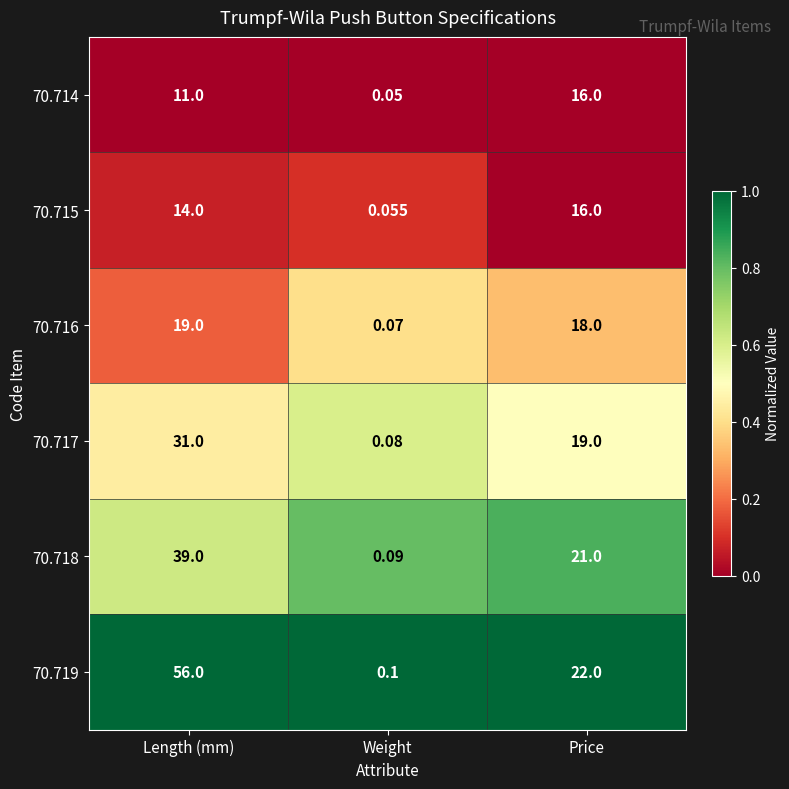

Which series has the largest range (max minus min)?

70.719